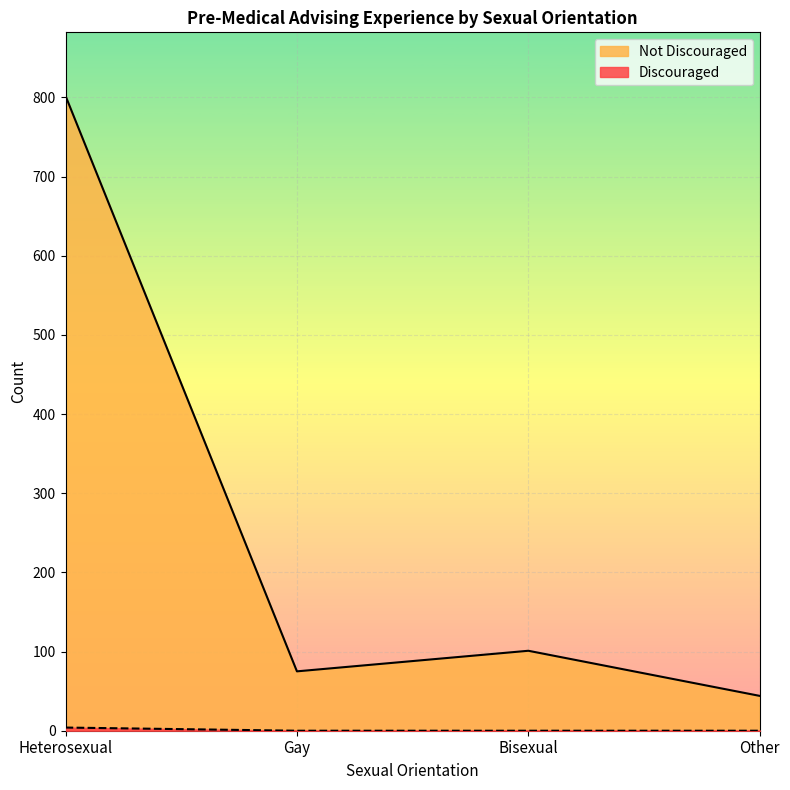

True or false: Discouraged and Not Discouraged intersect in this chart.

False